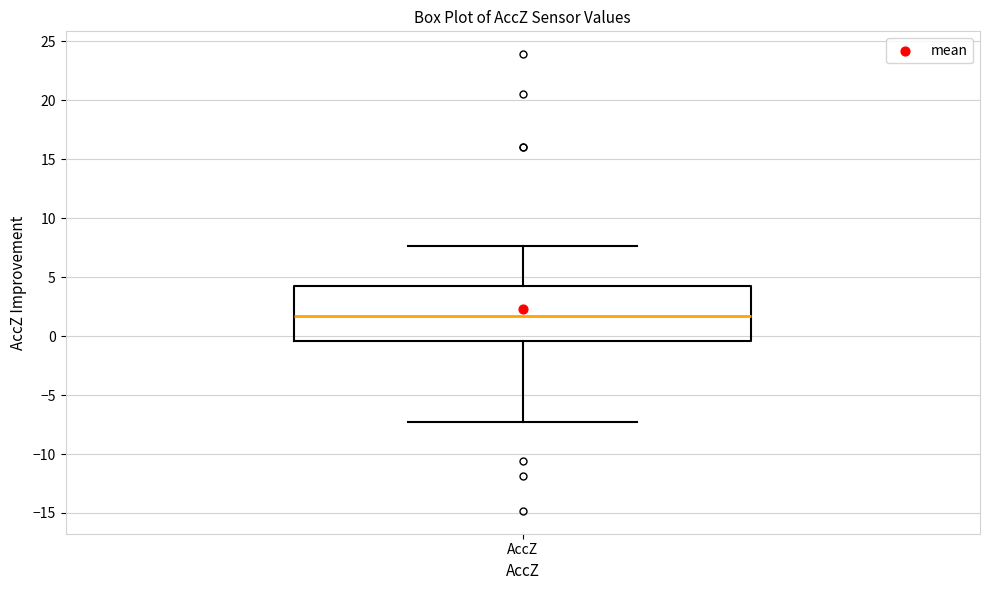

Where does the lower whisker of the box for AccZ end on the y-axis? The values are not printed on the chart, so give them approximately, as read against the axis.

-7.5